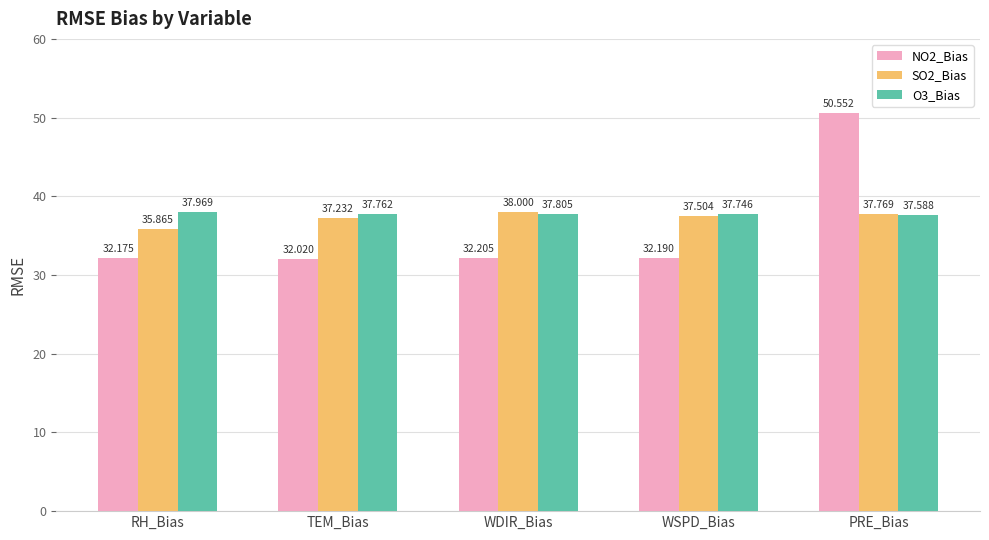

Reading left to right, list all the values displayed in this chart.

NO2_Bias: 32.2	32.0	32.2	32.2	50.6
SO2_Bias: 35.9	37.2	38.0	37.5	37.8
O3_Bias: 38.0	37.8	37.8	37.7	37.6